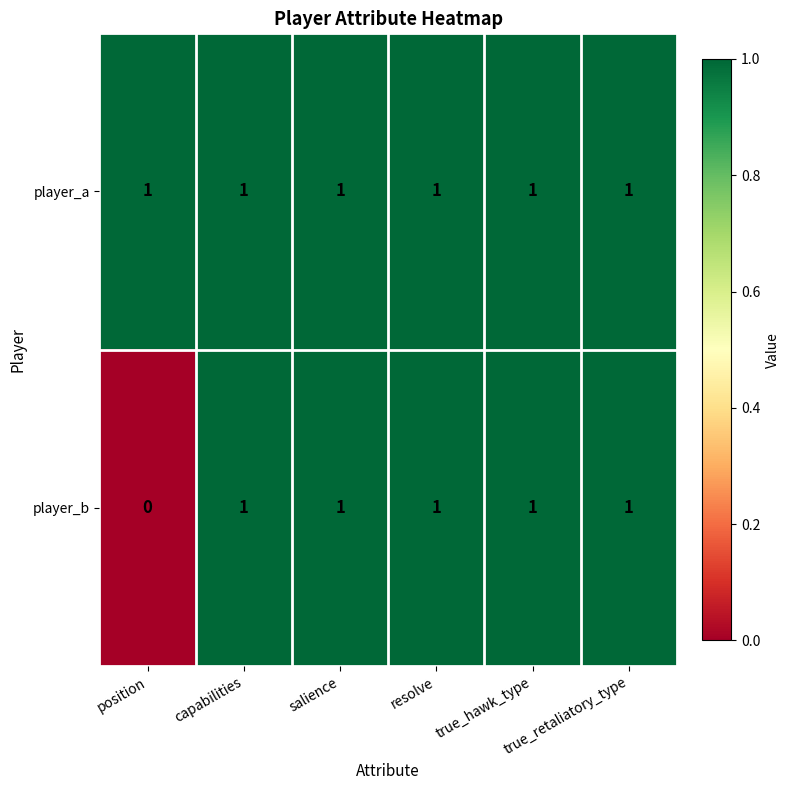

Which series has the largest range (max minus min)?

player_b